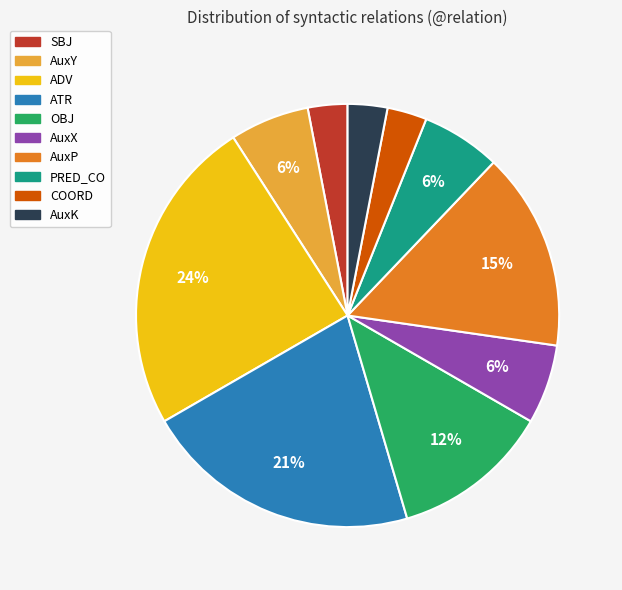

What percentage is the AuxP slice, to the nearest percent?

15%